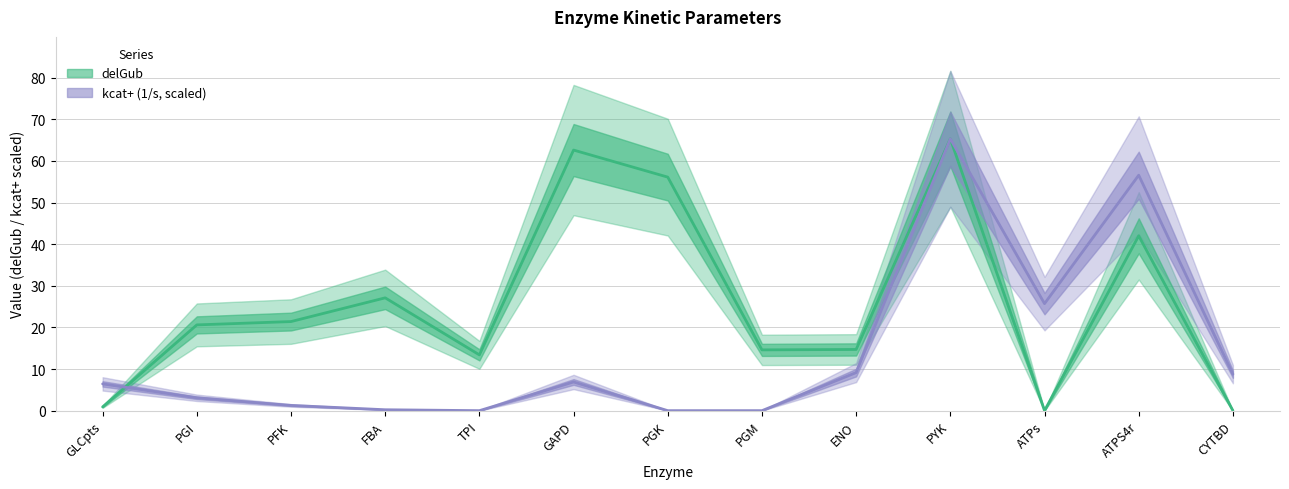

At which category is the sum across all series the highest?

PYK